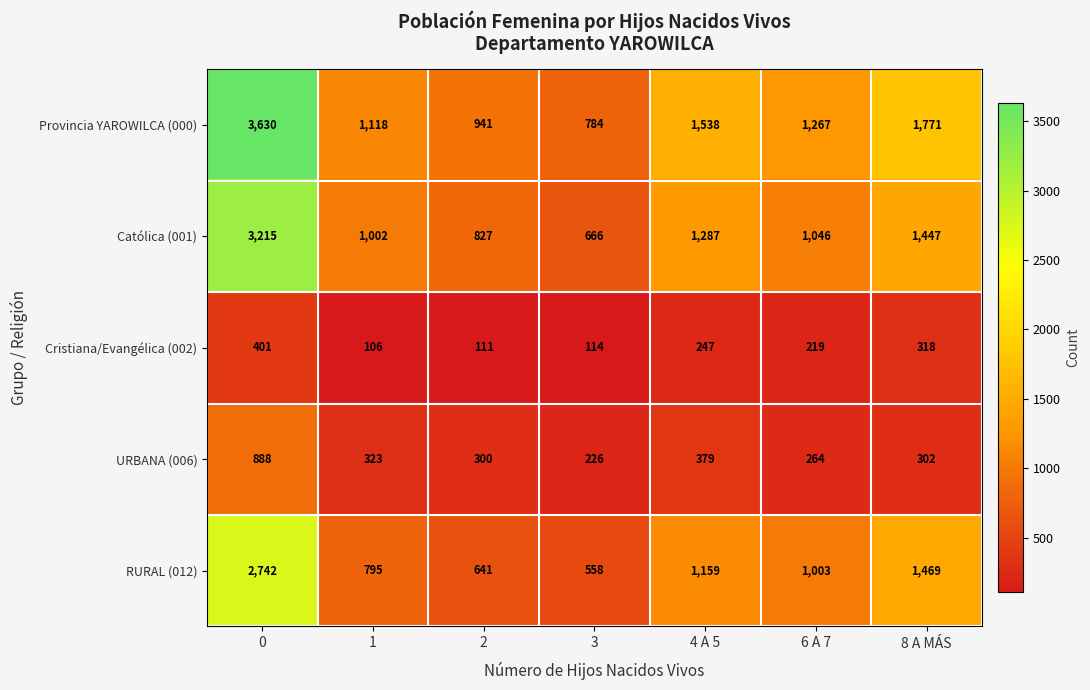

Is it true that RURAL (012) equals 1738 at 6 A 7?

False